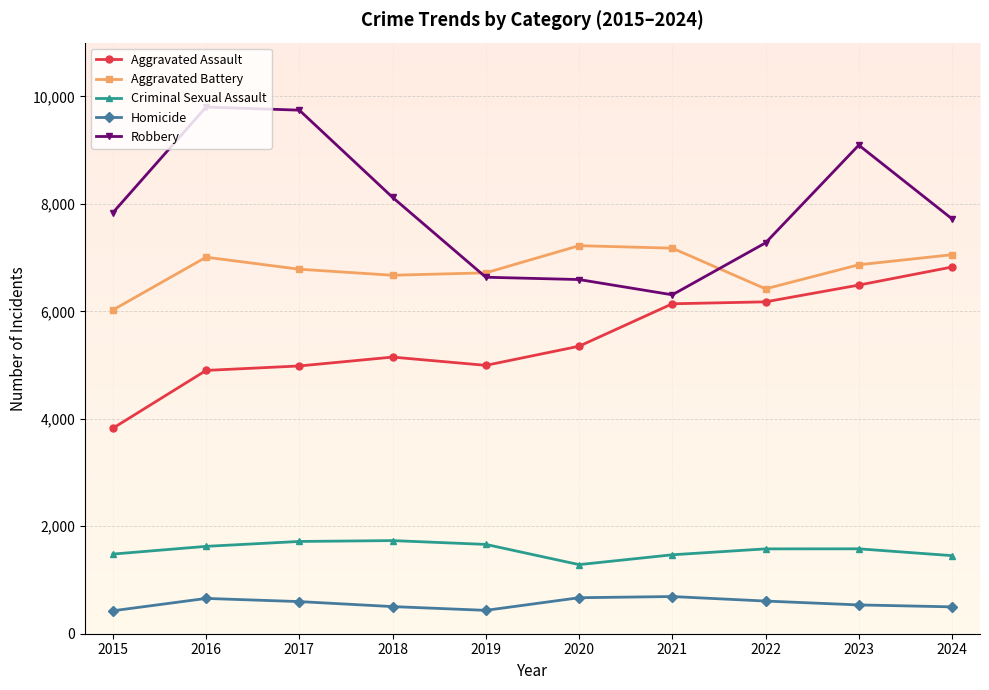

Count the number of data series in this chart.

5